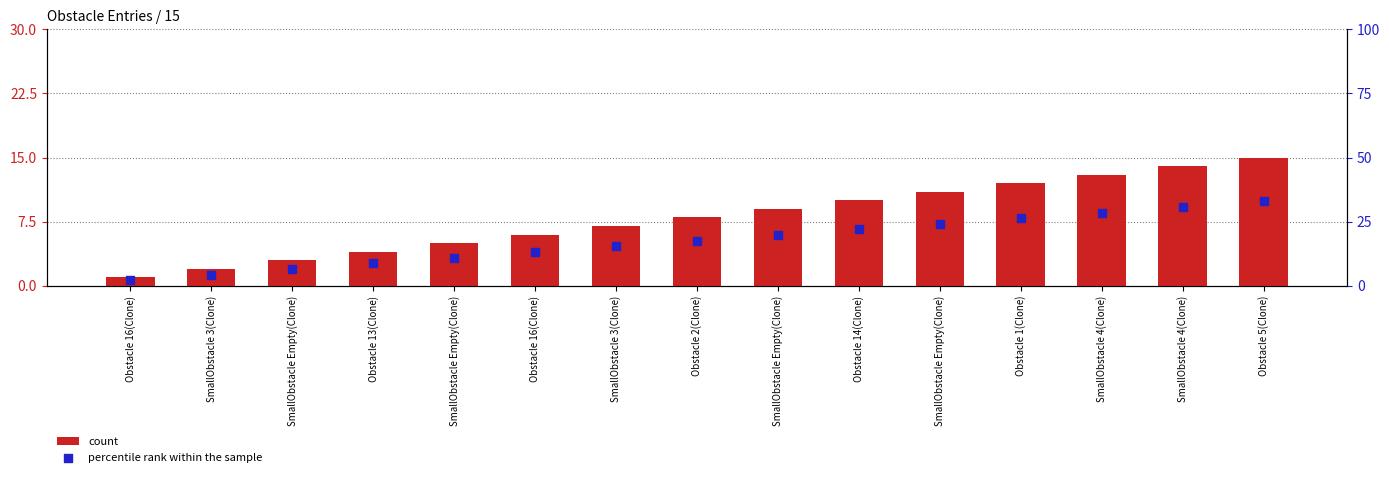

What is the total value across all series at SmallObstacle 4(Clone)?

41.6